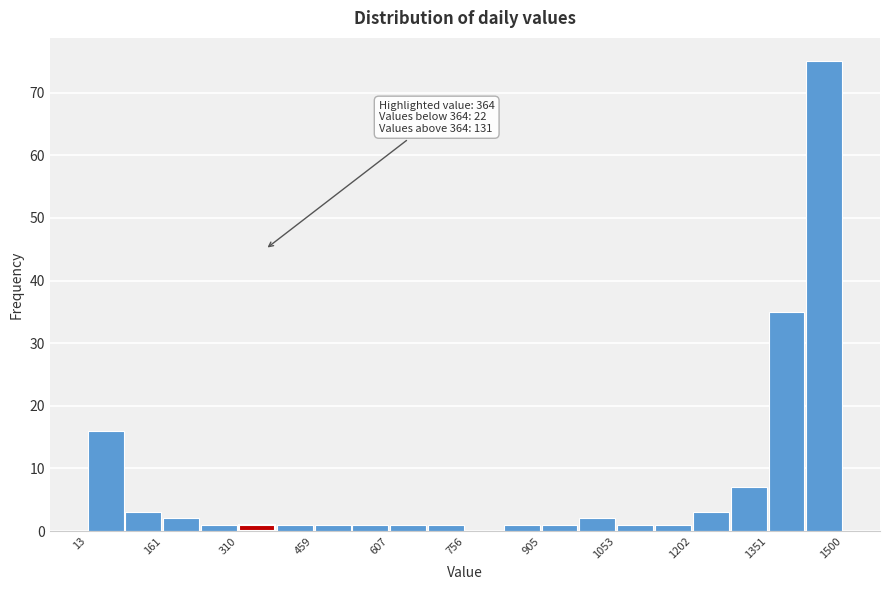

Read against the x-axis, roughly where is the centre of the tallest bar?

1460